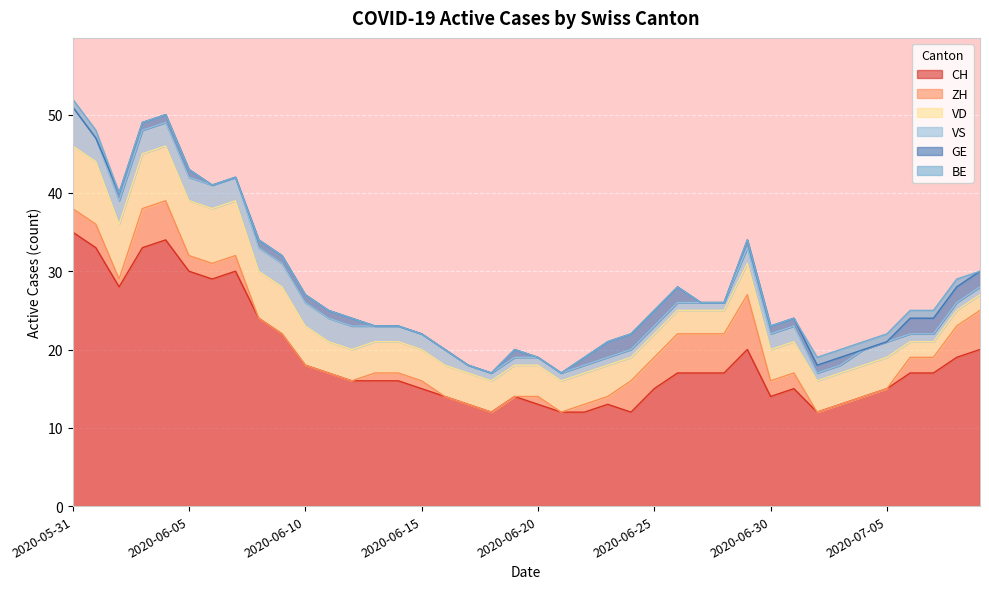

Between 2020-07-07 and 2020-07-09, which series saw the biggest shift?

CH